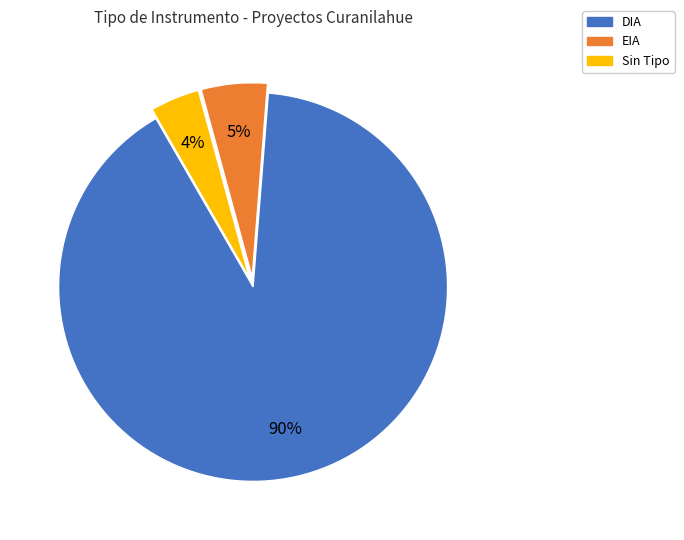

To the nearest percent, what is the average slice percentage?

33%